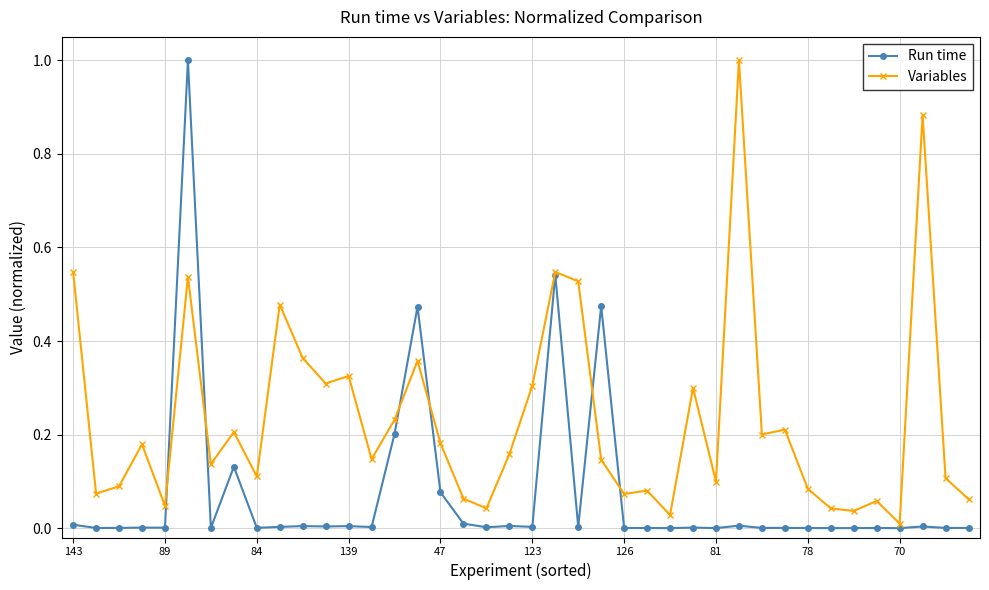

List the series in order of their overall mean, lowest first.

Run time, Variables